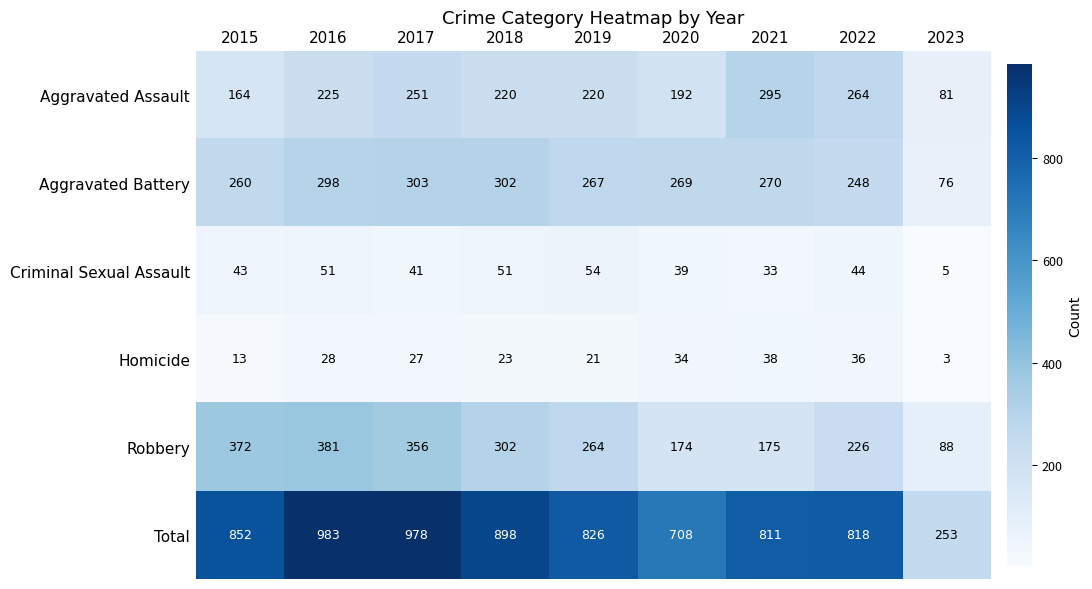

Is it true that Aggravated Assault equals 141 at 2023?

False